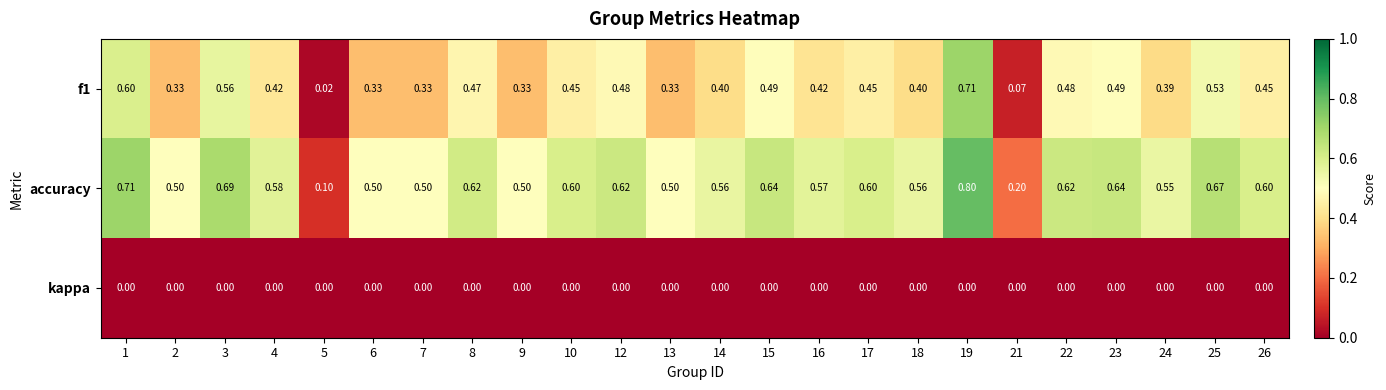

At which category is the sum across all series the highest?

19